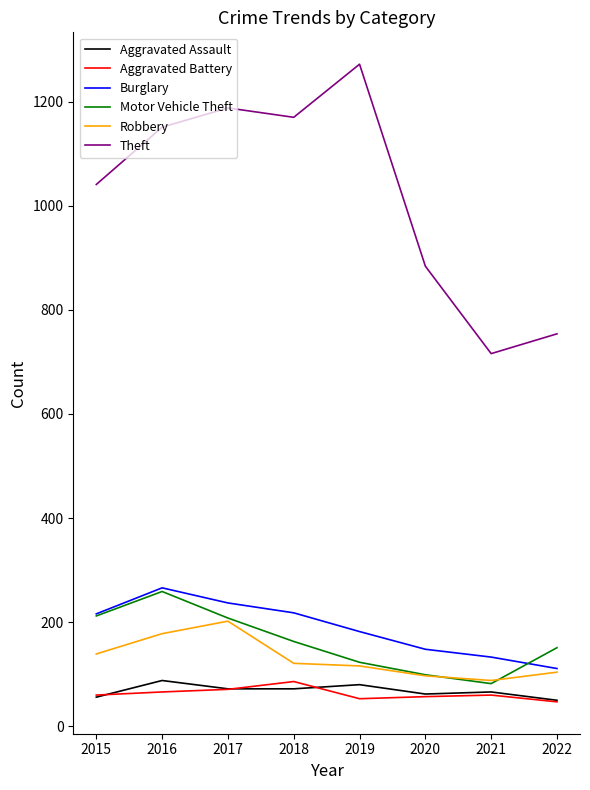

What is the spread (max minus min) of values at 2020?

827